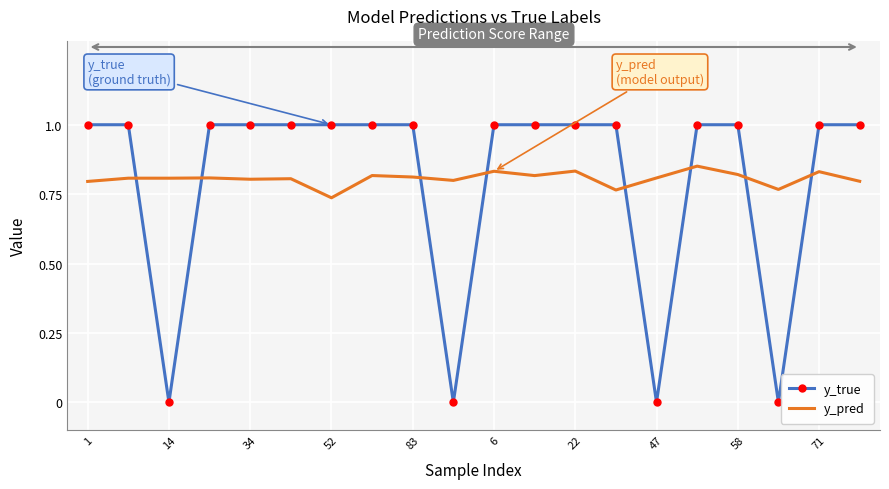

Rank the series by their maximum value, from lowest to highest.

y_pred, y_true